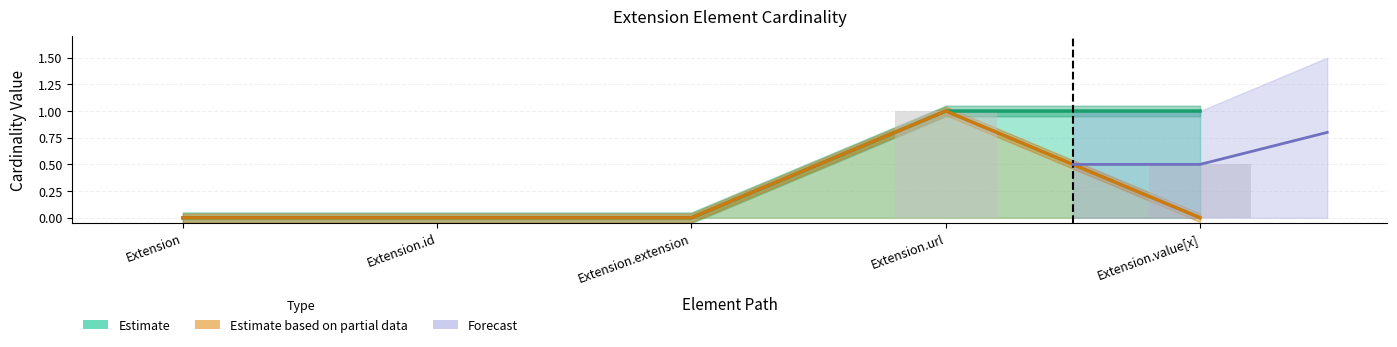

What is the greatest value displayed?

1